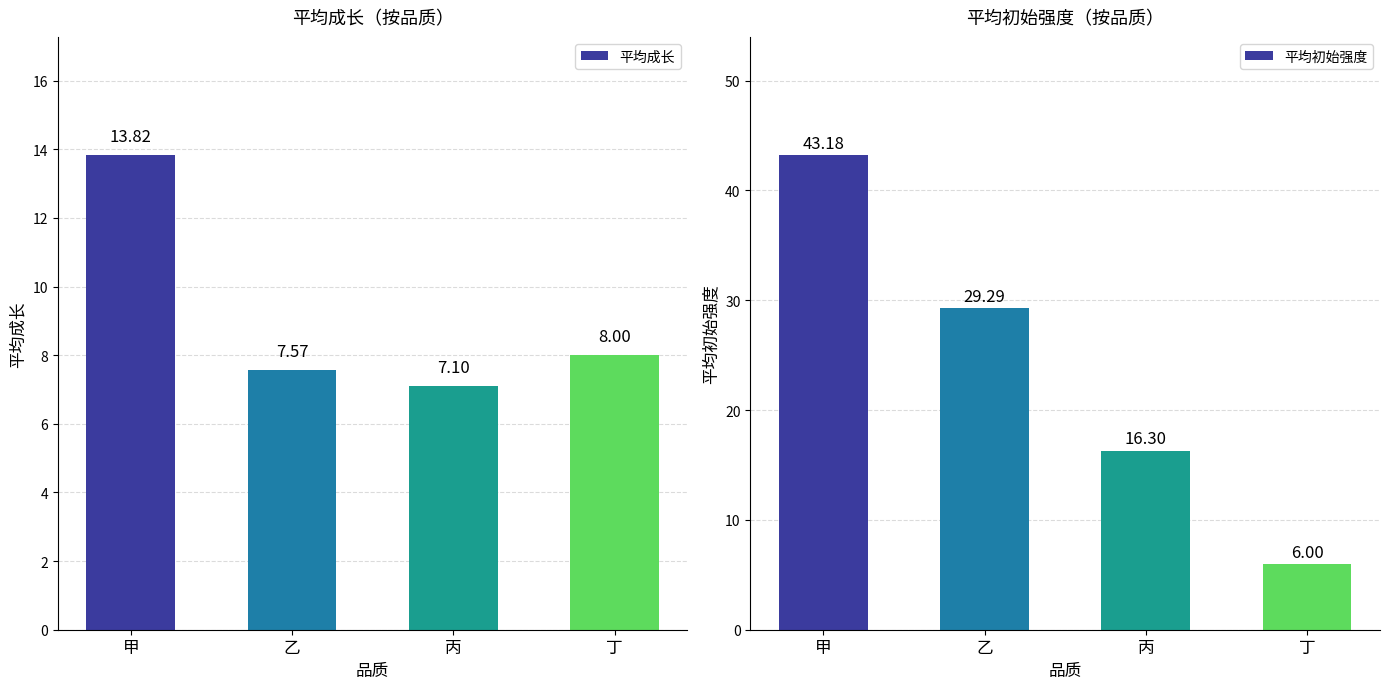

What position from the left is 丙?

3